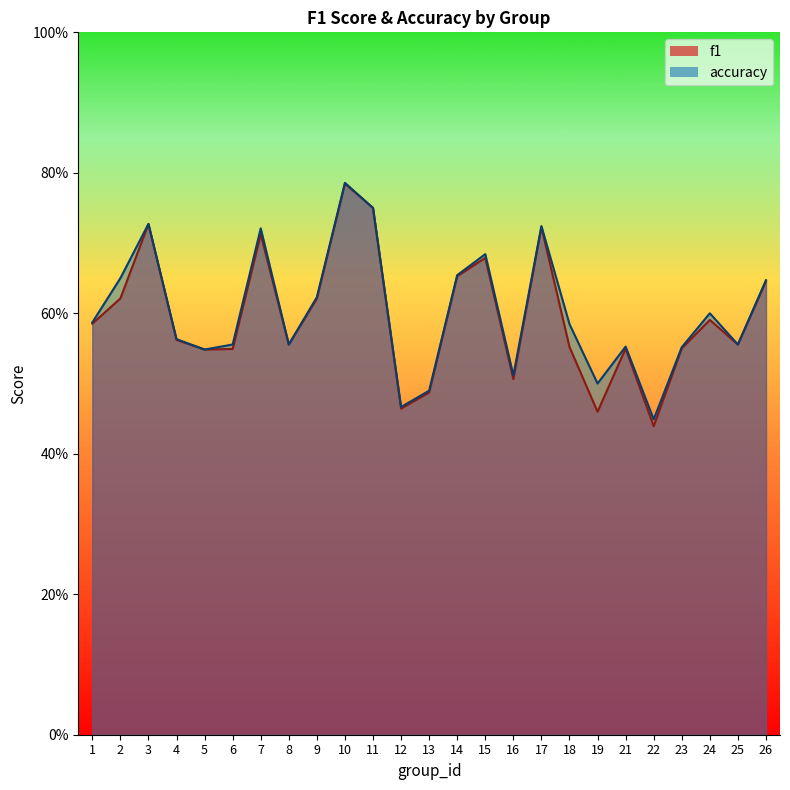

The accuracy series shows 0.4 at 9. True or false?

False